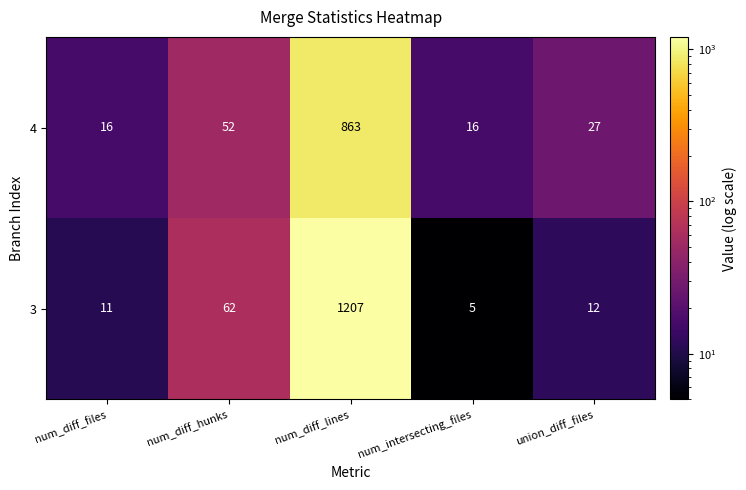

Which series has the largest range (max minus min)?

3